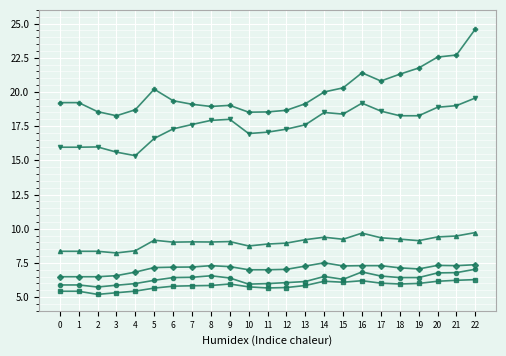

Which category has the highest value across all series?

22